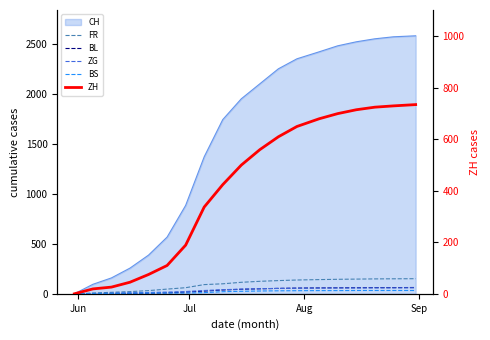

At which label does FR reach its minimum?

Jun